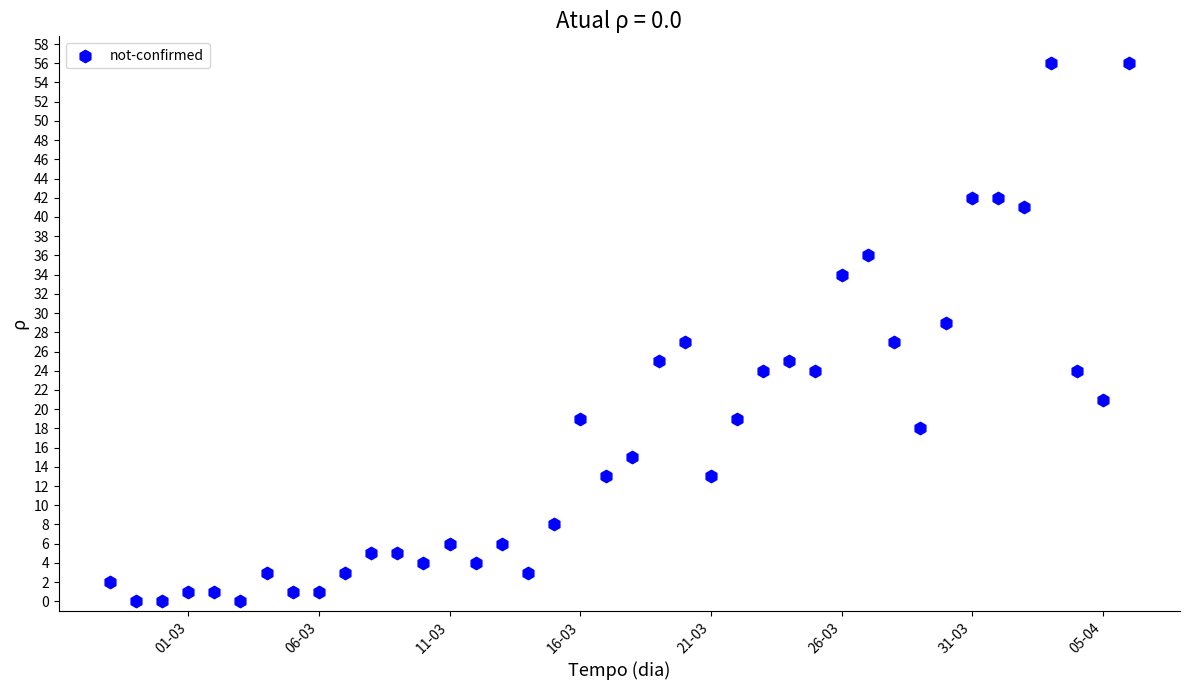

What is the range of Y values (max minus min)?

56